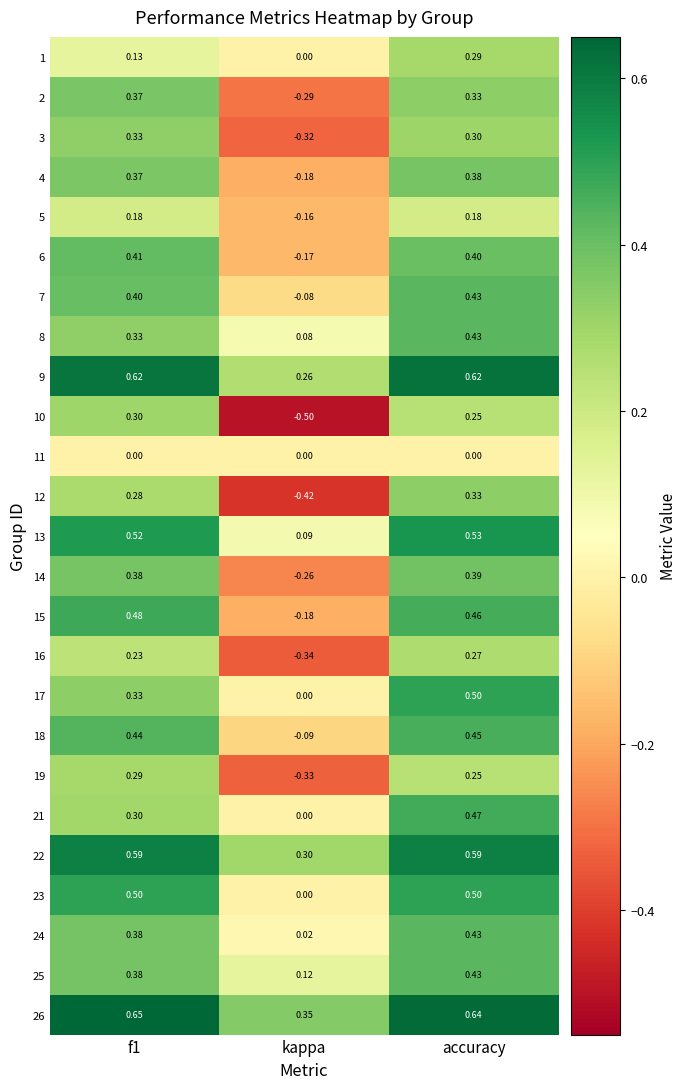

At which category is the sum across all series the highest?

accuracy